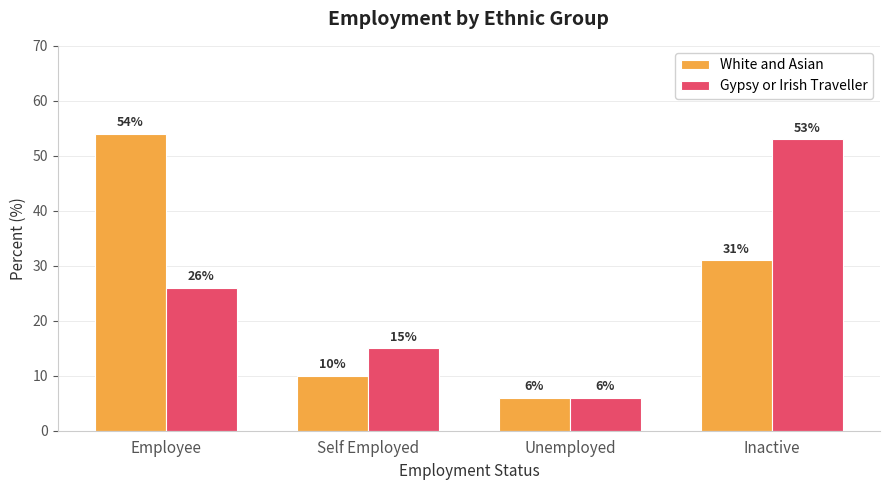

List the labels in order of White and Asian value, smallest first.

Unemployed, Self Employed, Inactive, Employee